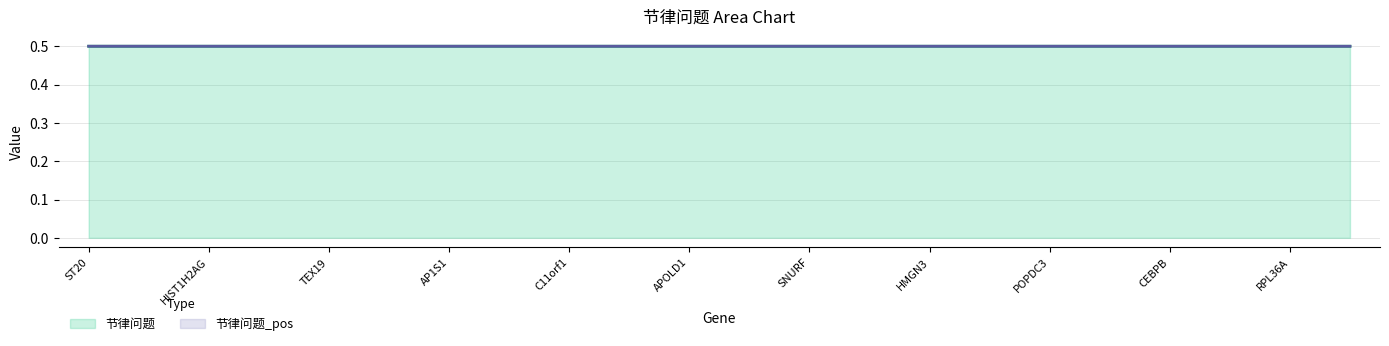

What is the maximum value for 节律问题?

0.5